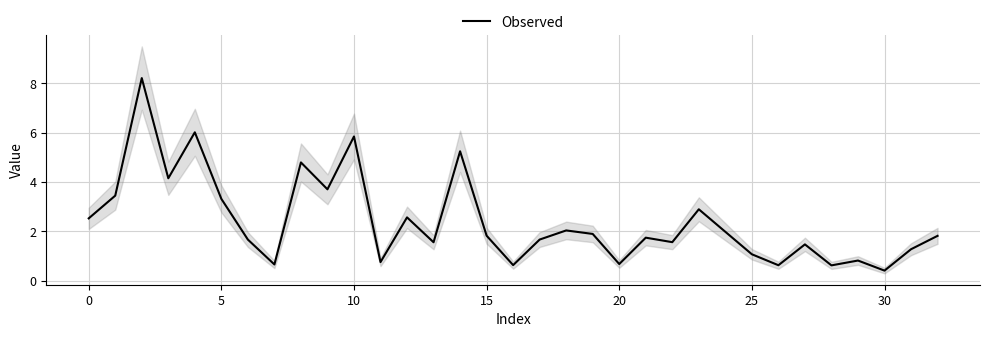

Is it true that Observed equals 0.4 at 30?

True